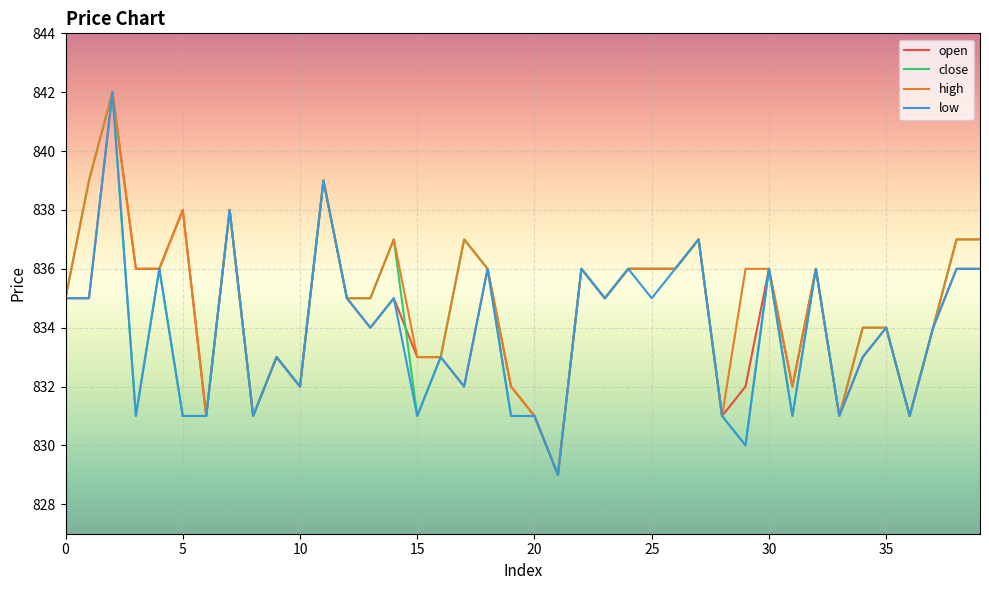

What is the difference between the second highest and second lowest values in the close series?

9